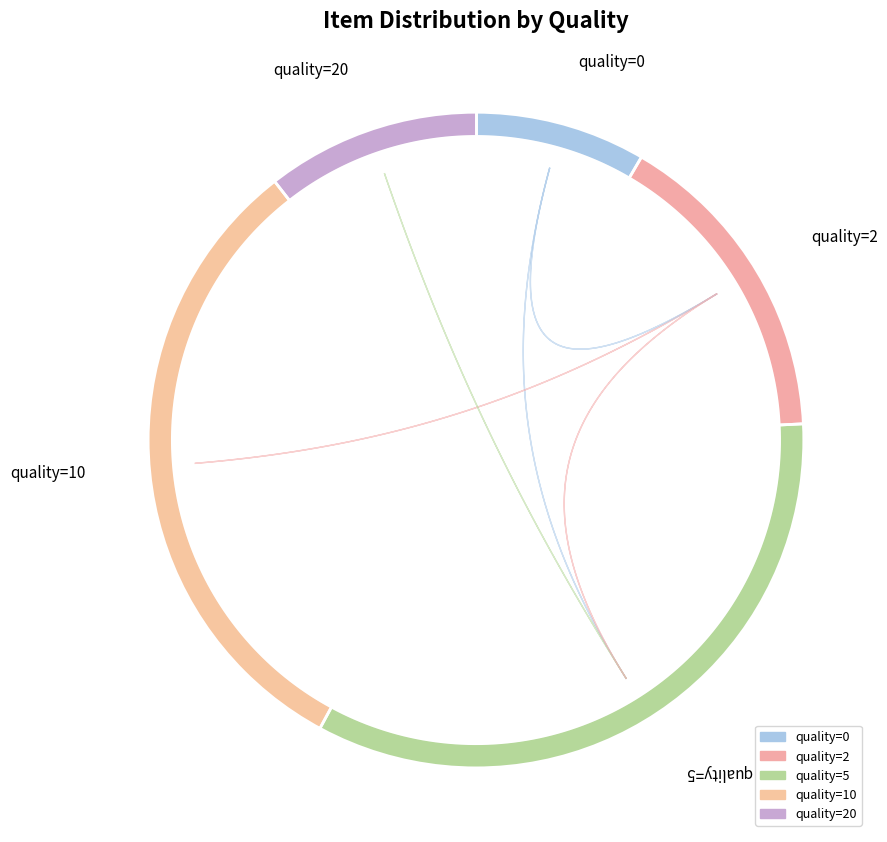

How many segments does this pie chart have?

5